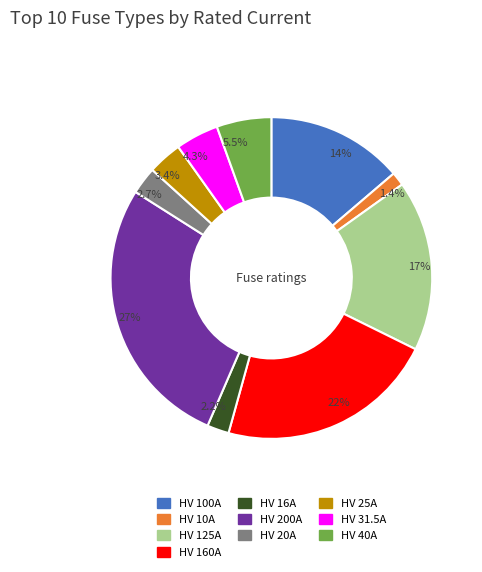

To the nearest percent, what is the difference between the largest and smallest slice percentages?

26%